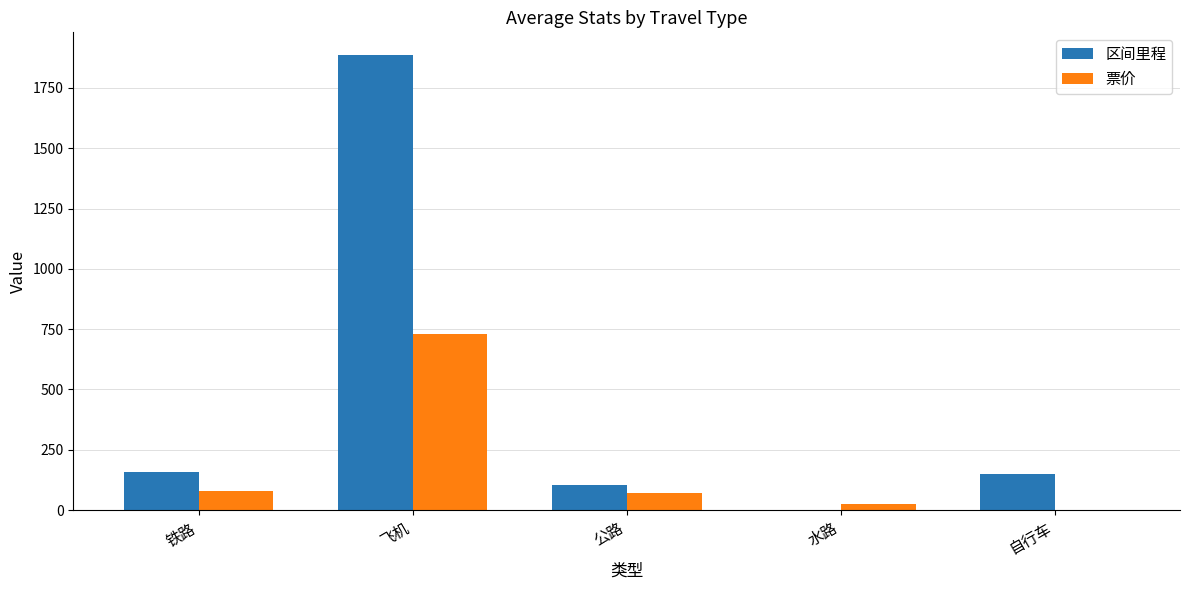

Is it true that 区间里程 equals 159.0 at 铁路?

True